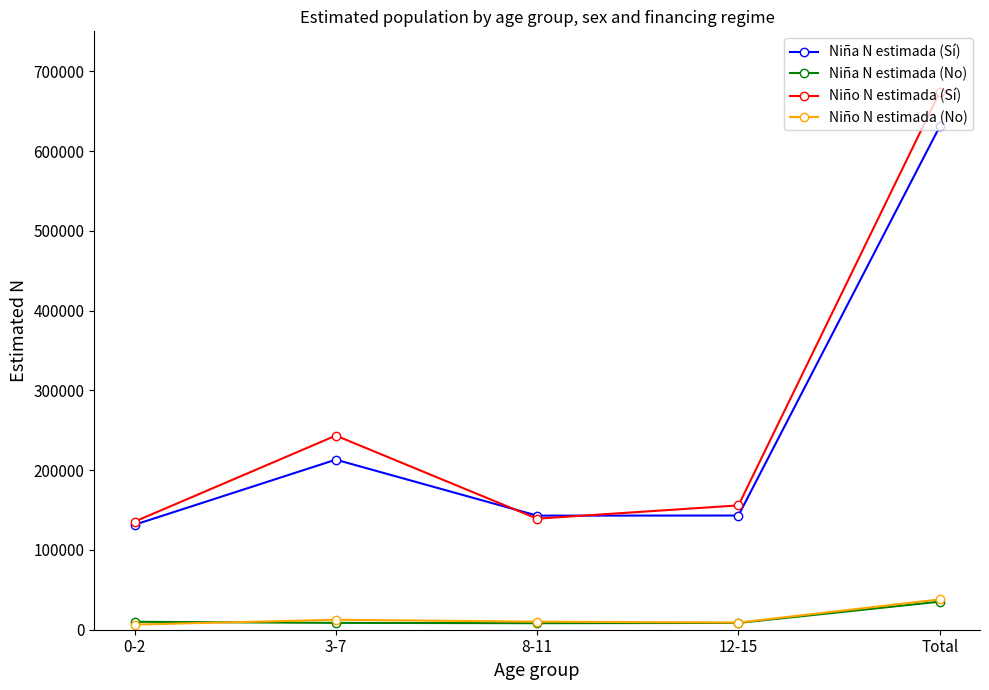

What is the highest value of the Niño N estimada (No) series?

38000